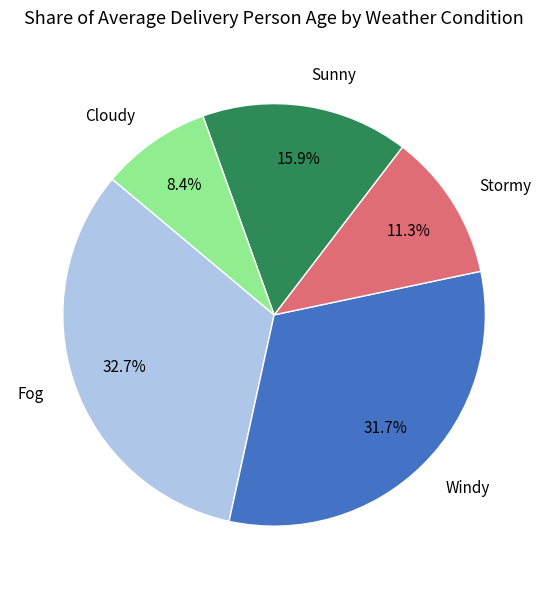

What is the largest slice in the pie chart?

Fog